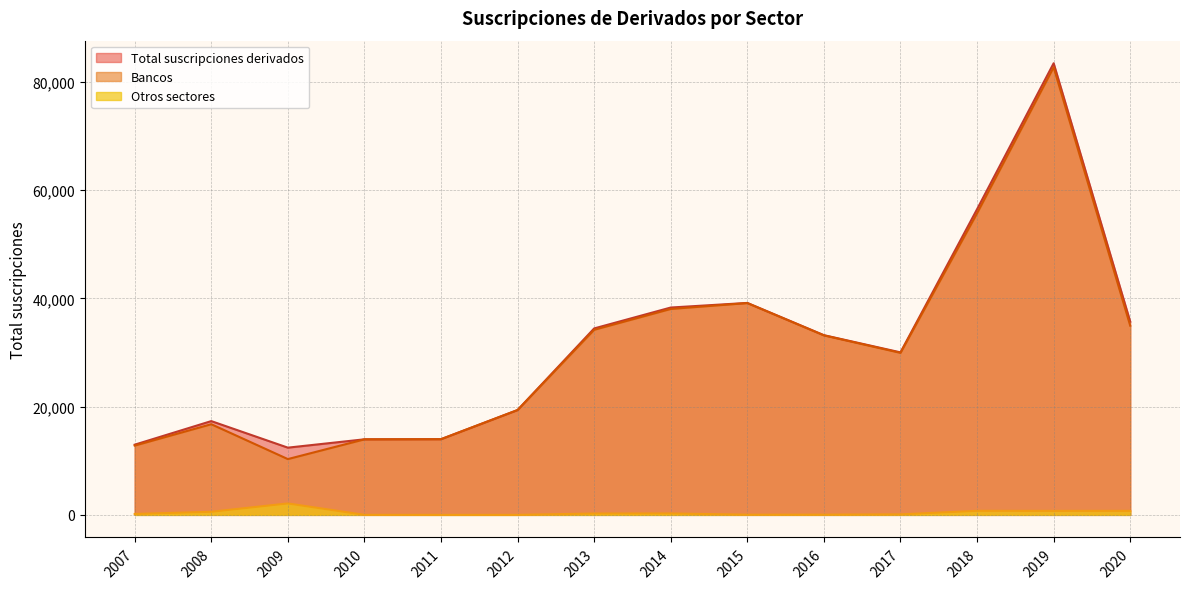

What is the difference between the maximum and minimum values in the Bancos series?

72431